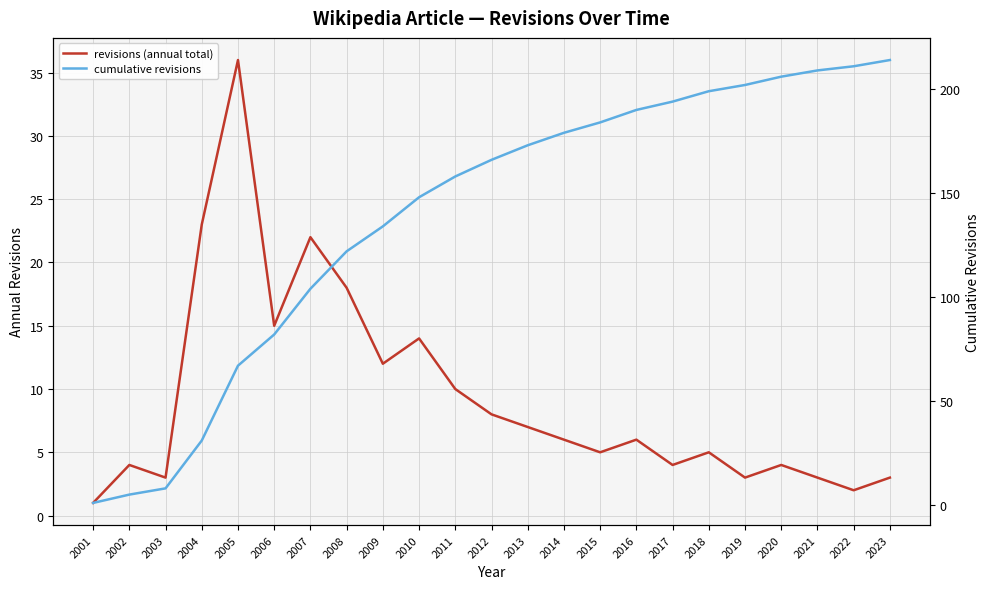

Reading left to right, what are all the values shown in this chart?

revisions (annual total): 1	4	3	23	36	15	22	18	12	14	10	8	7	6	5	6	4	5	3	4	3	2	3
cumulative revisions: 1	5	8	31	67	82	104	122	134	148	158	166	173	179	184	190	194	199	202	206	209	211	214